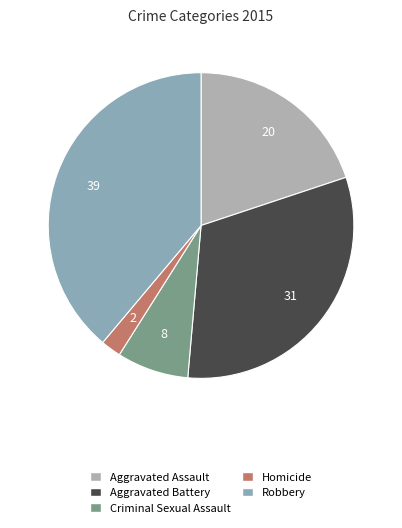

Which category has the biggest portion of the pie?

Robbery